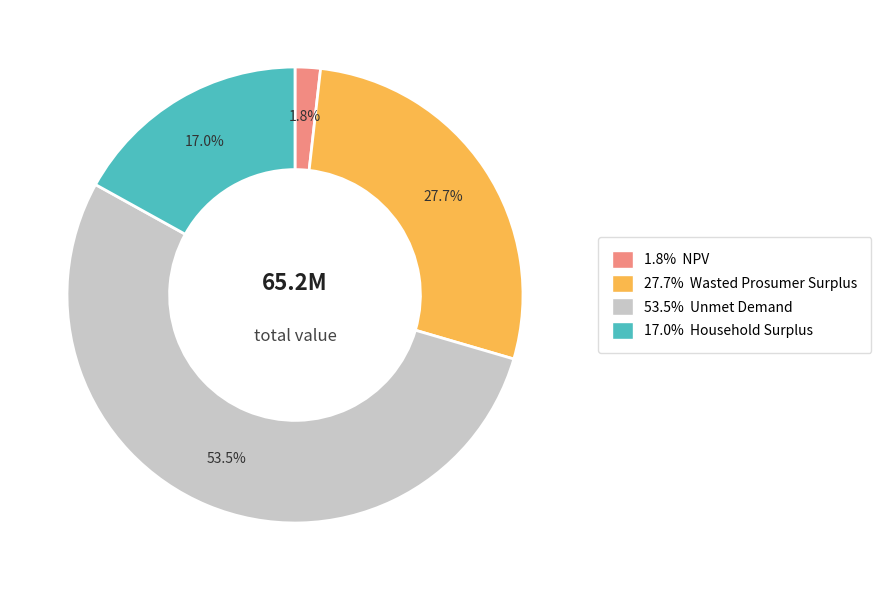

Is there a majority slice in this chart?

Yes